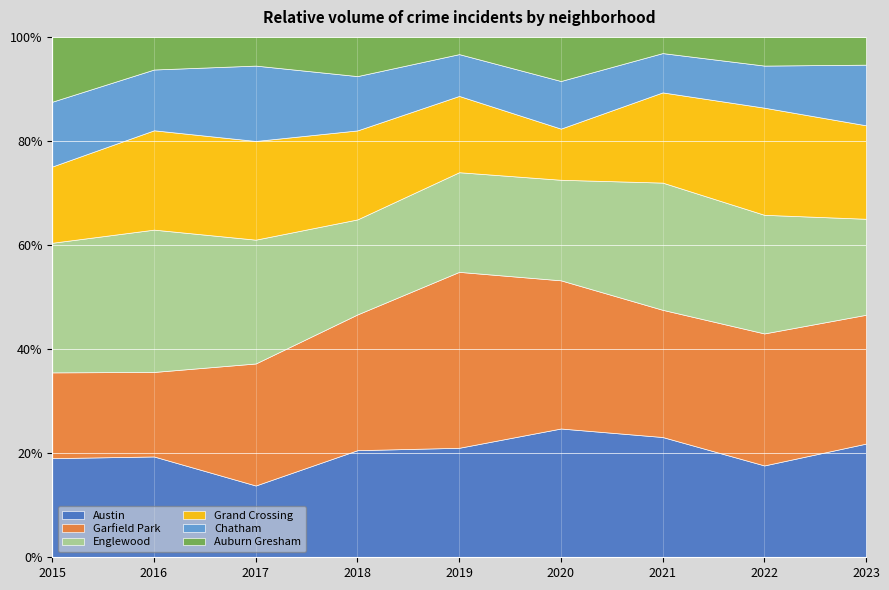

At which category does the chart reach its peak across all series?

2019